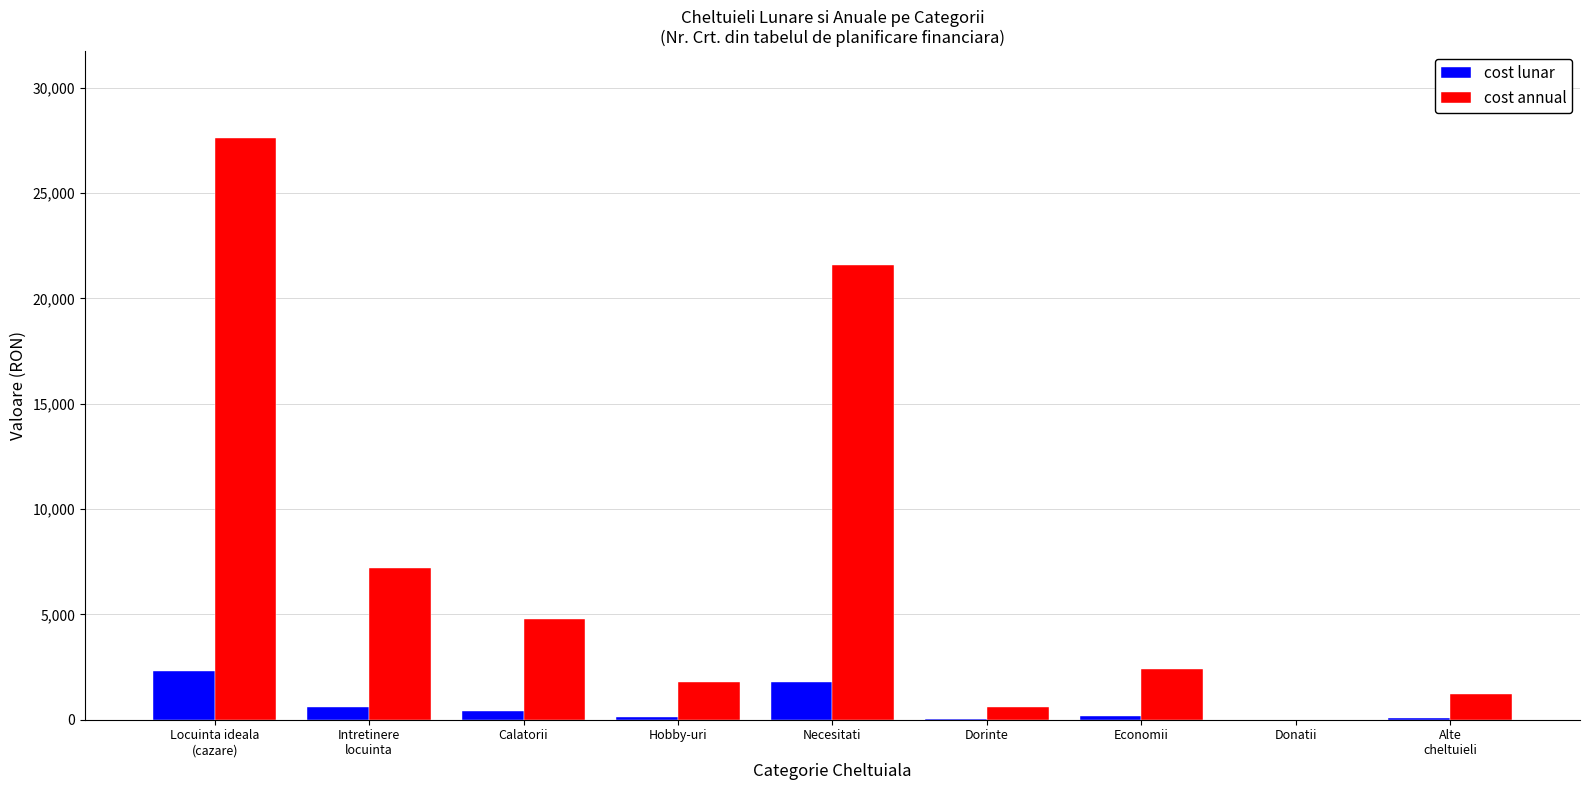

Which series has the largest total across all categories?

cost annual